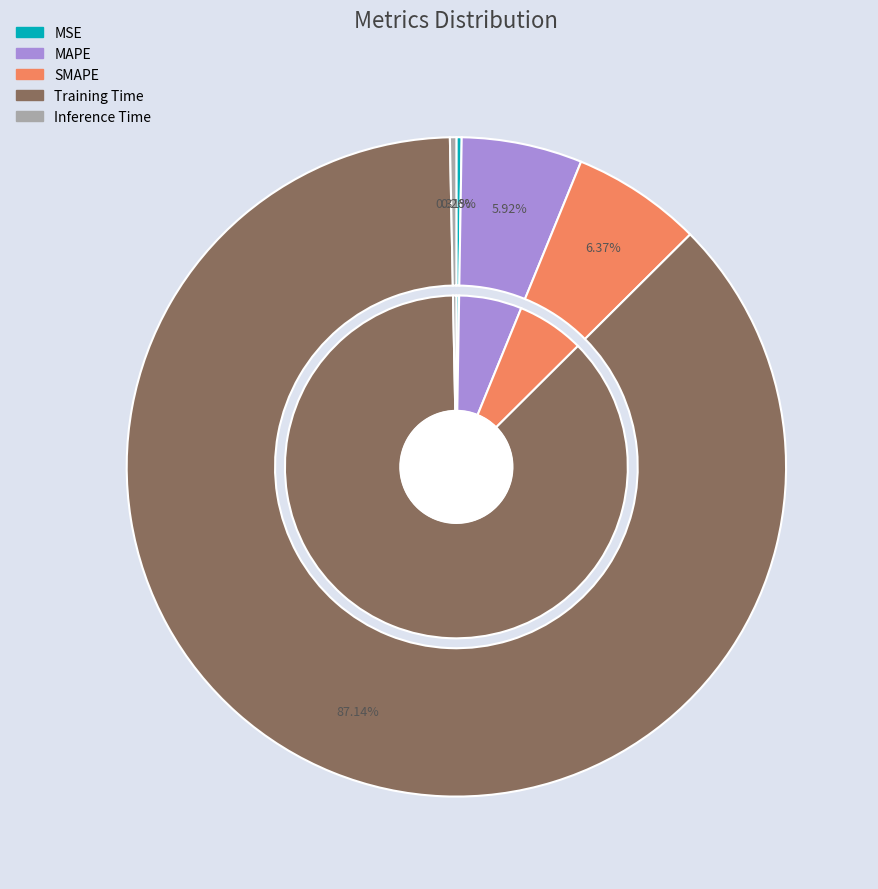

To the nearest percent, what is the difference between the largest and smallest slice percentages?

87%